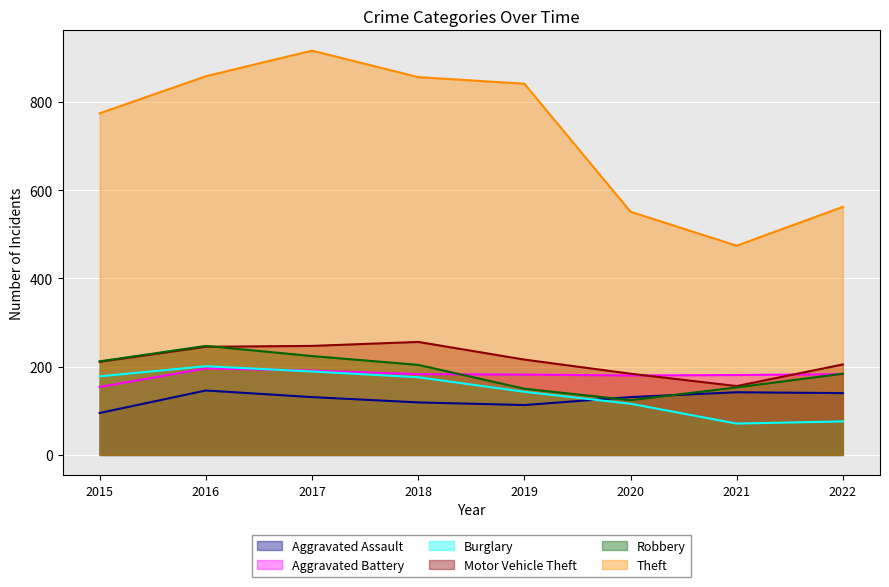

After their last crossing, which series has the higher values: Robbery or Aggravated Battery?

Robbery